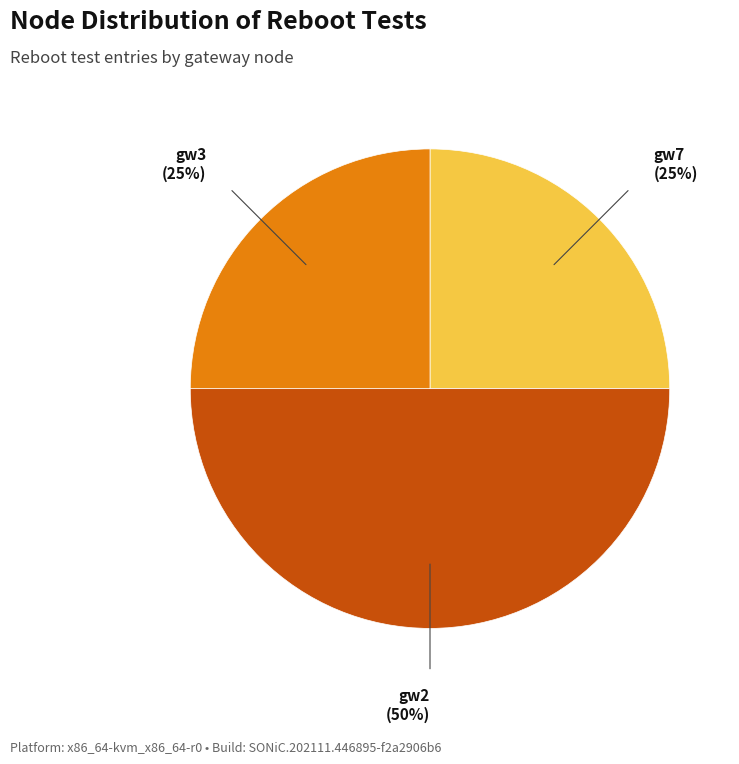

True or false: gw2 accounts for 50% of the total.

True